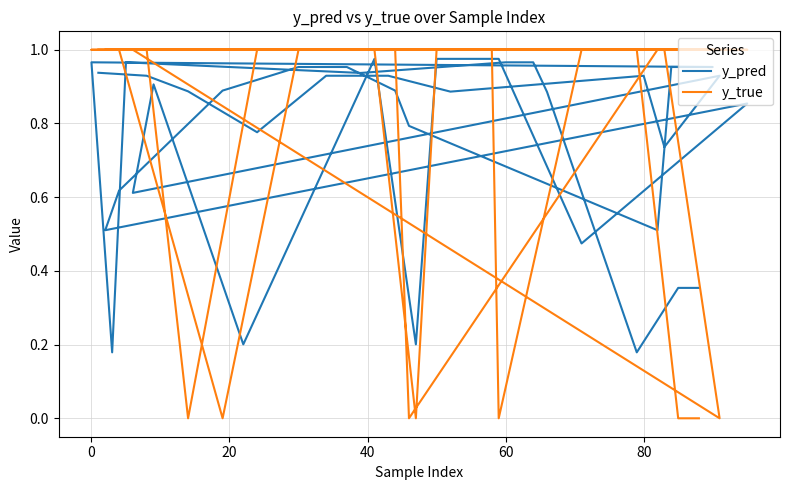

Is the value of y_true at 18 greater than the value of y_pred at 36?

Yes